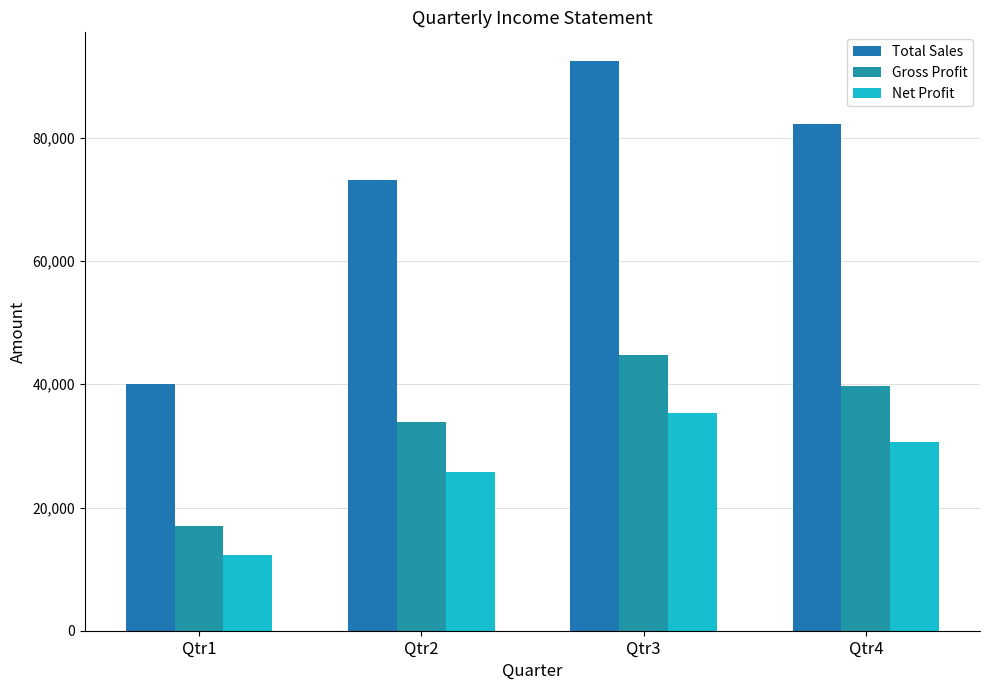

Where is Gross Profit nearest to the value 30900?

Qtr2